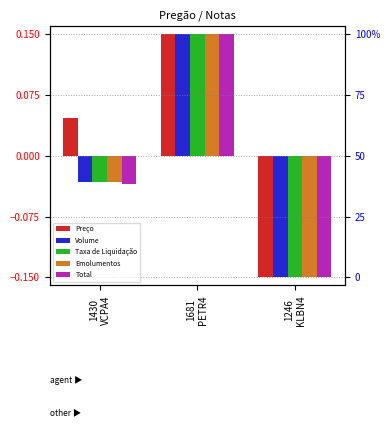

What is the total value across all series at 1246
KLBN4?

-0.8